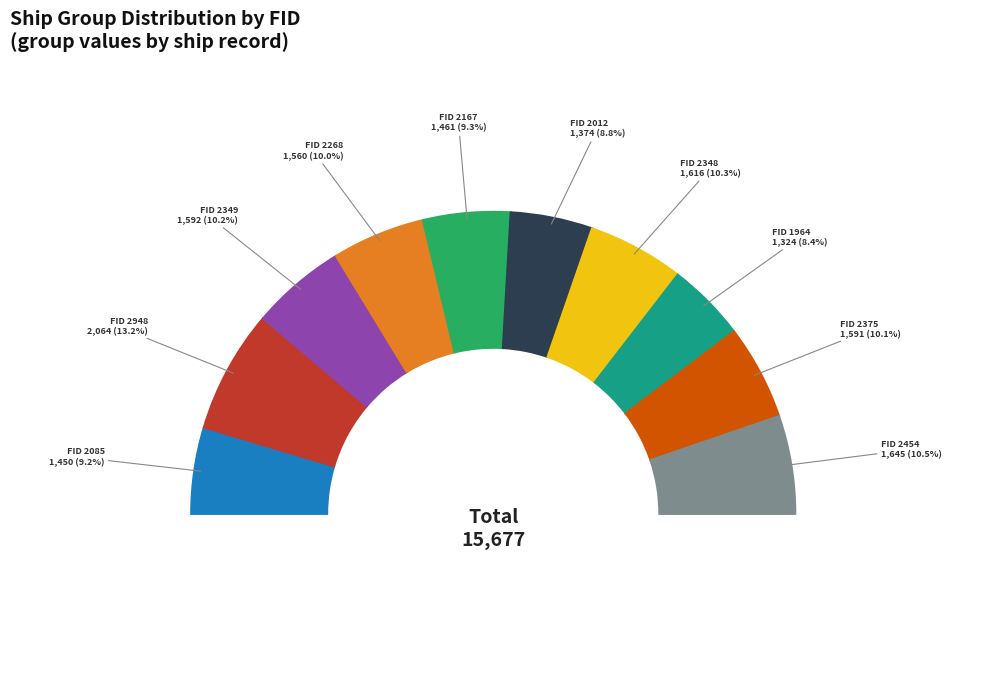

To the nearest percent, what percentage of the pie is 1964?

8%